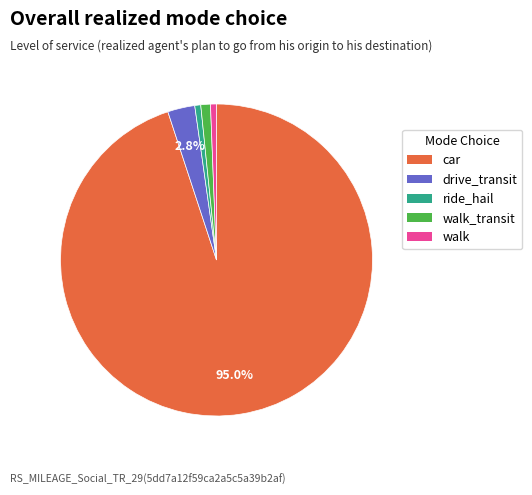

Between drive_transit and walk_transit, which is larger?

drive_transit